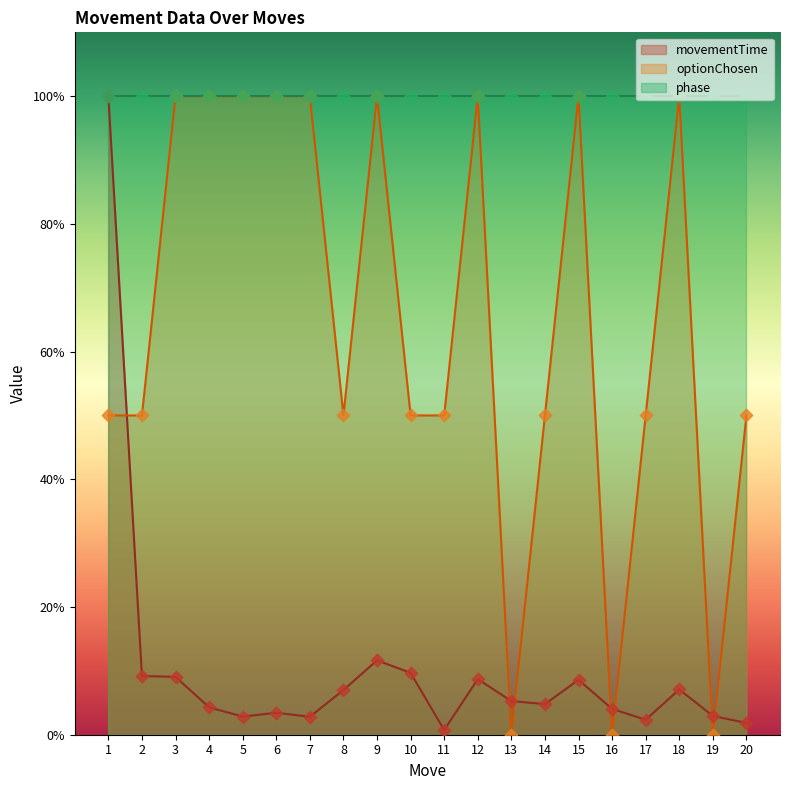

Is the value of movementTime at 11 greater than the value of optionChosen at 2?

No